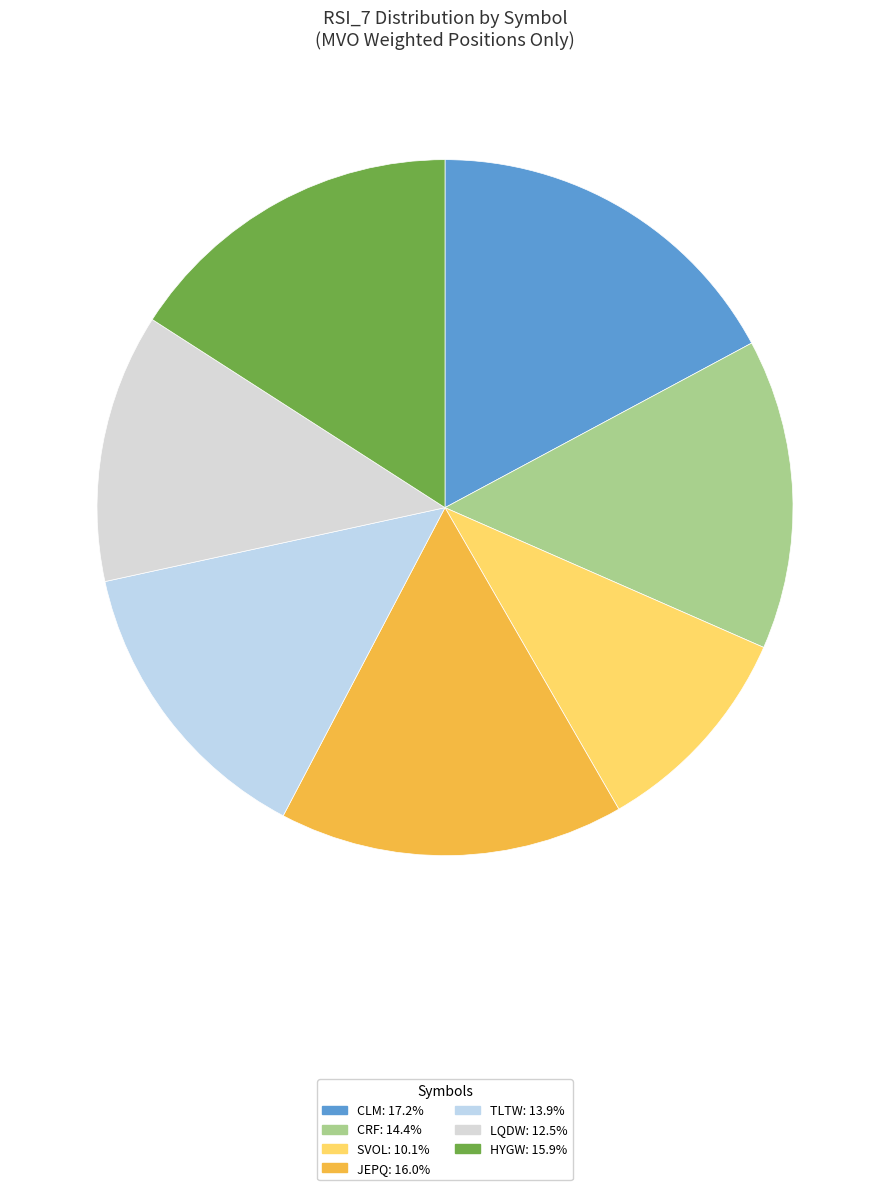

Count the number of slices in the pie.

7